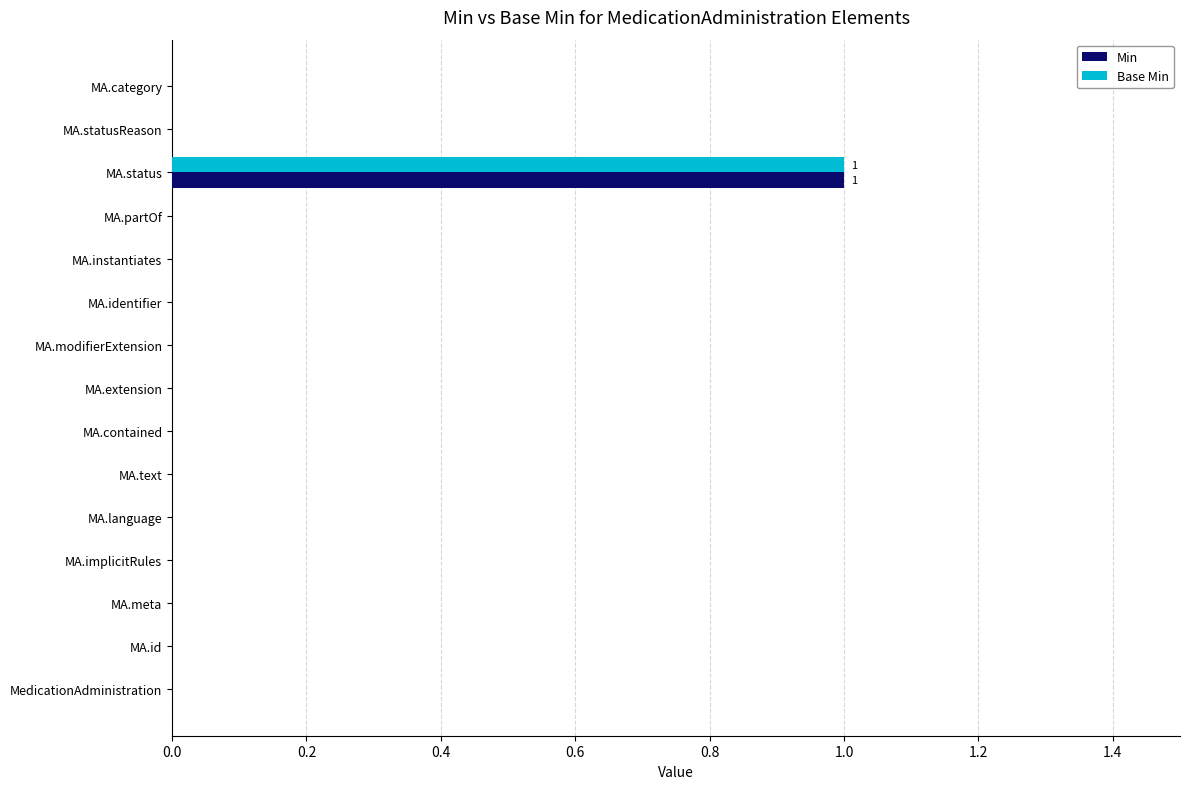

At which label does Base Min reach its peak?

MA.status